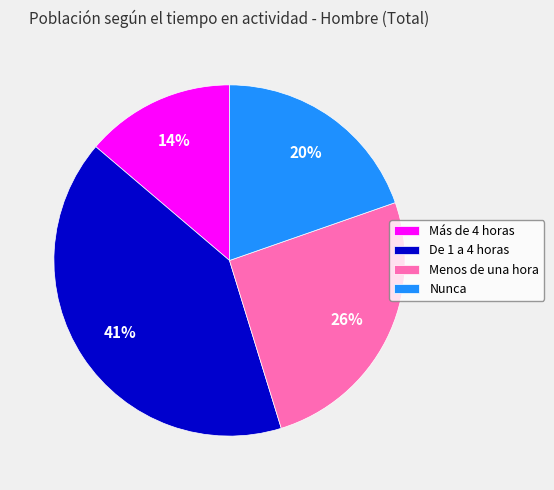

Does Más de 4 horas account for over 50% of the chart?

No